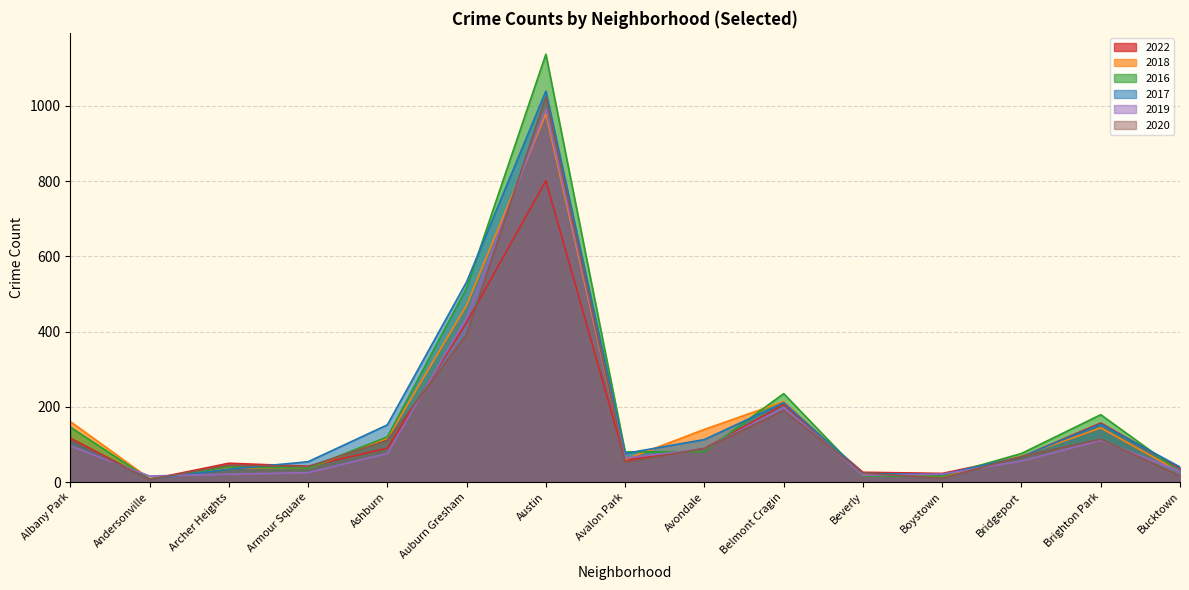

The value of 2019 at Avondale is 88. True or false?

True